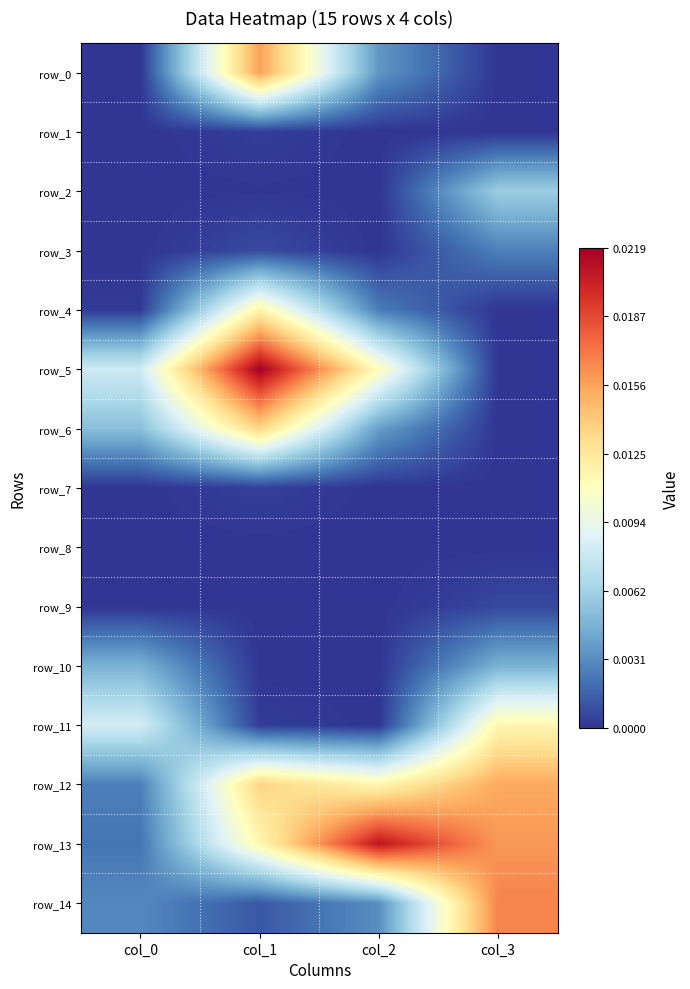

Which series changed the most between col_1 and col_2?

row_0